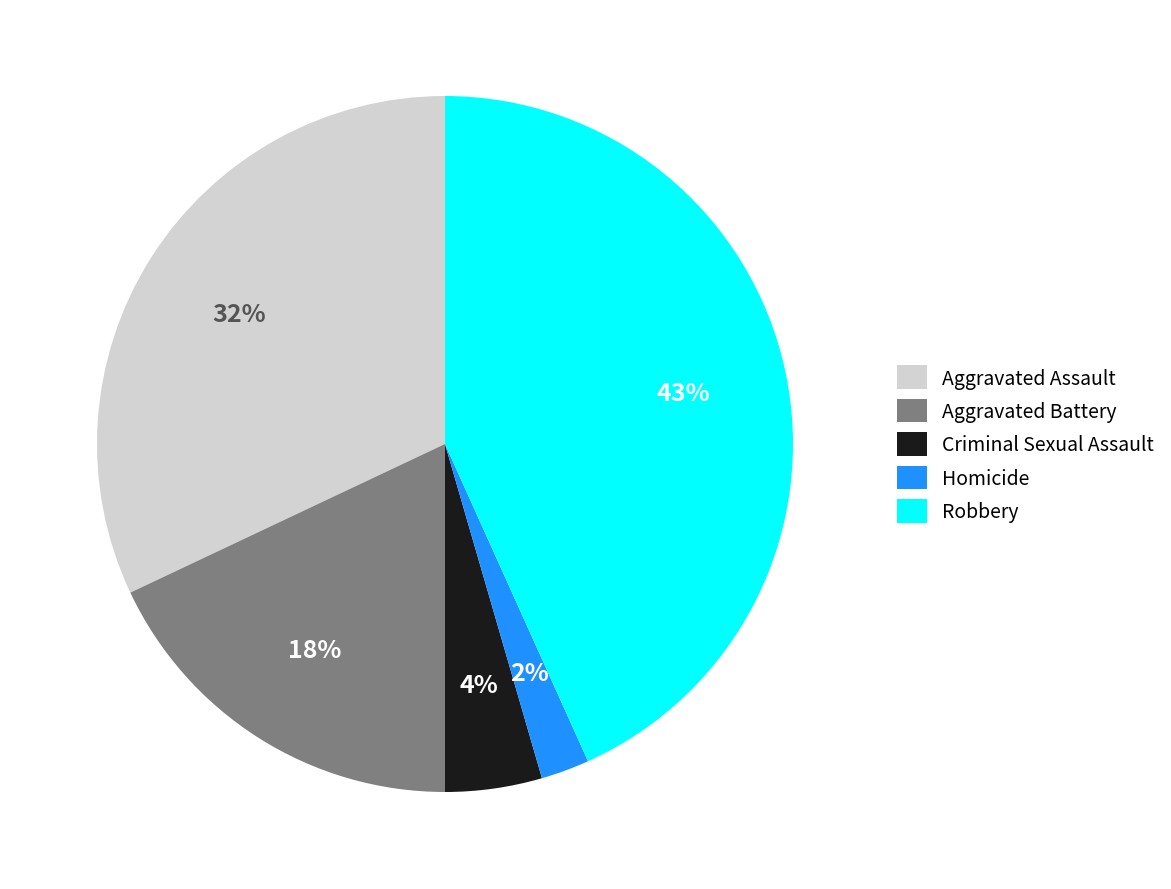

Which category has the smallest portion of the pie?

Homicide